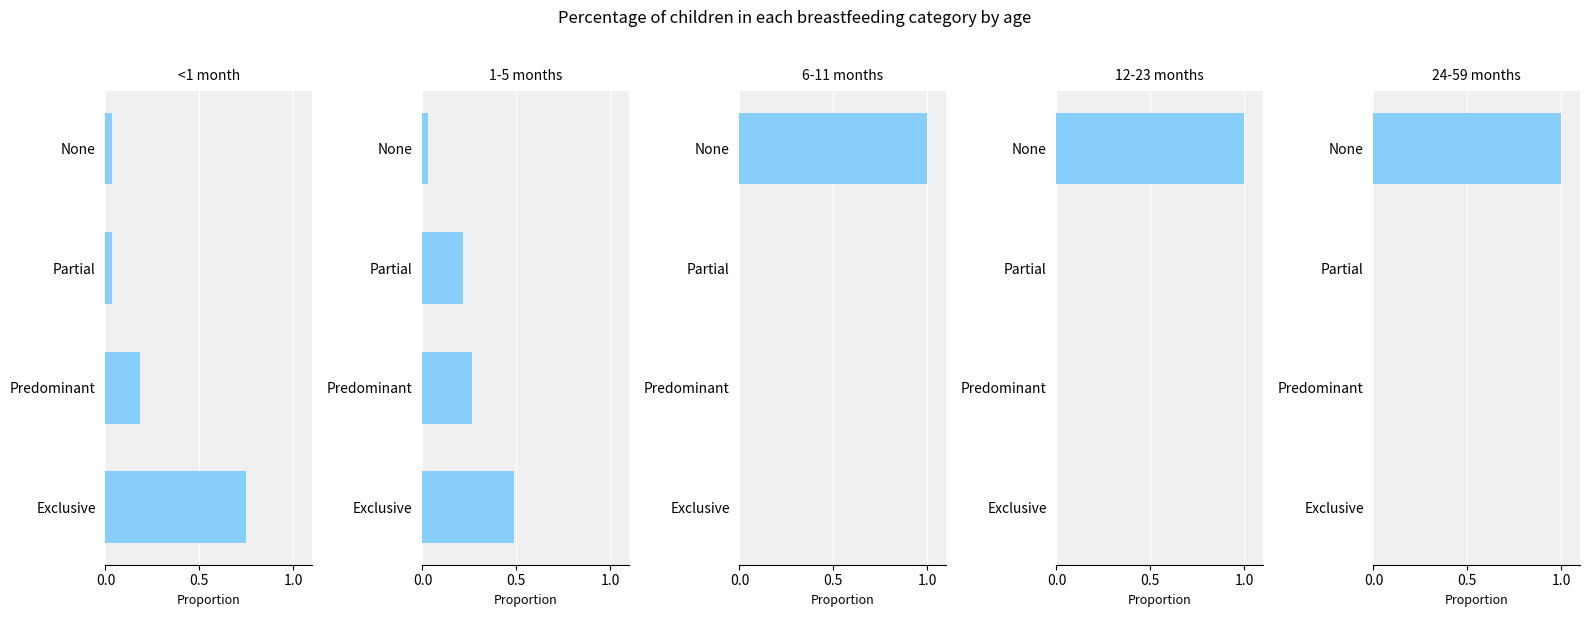

True or false: <1 month has a value of 0.0 at None.

True